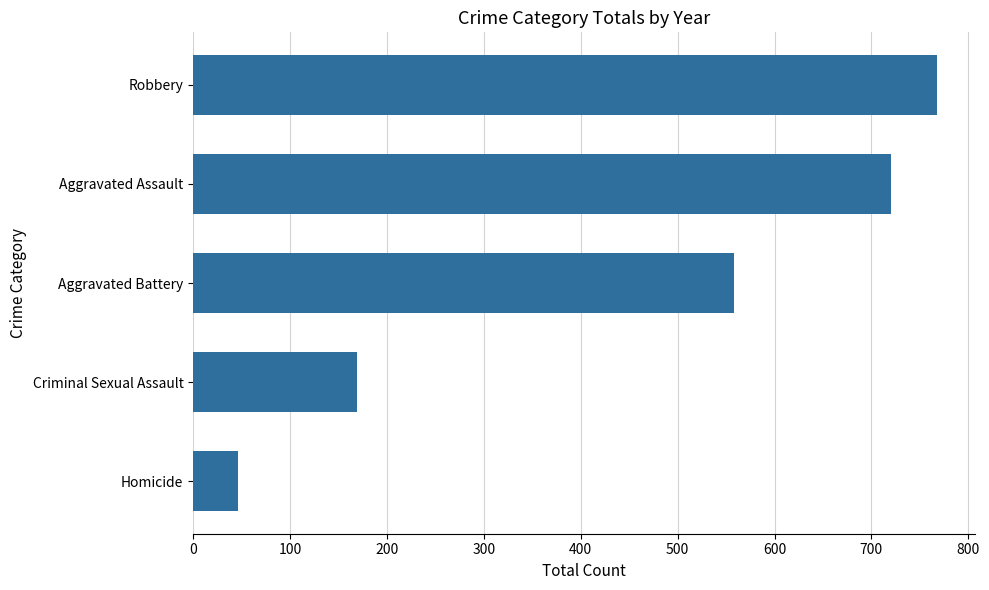

Does the chart contain any negative values?

No